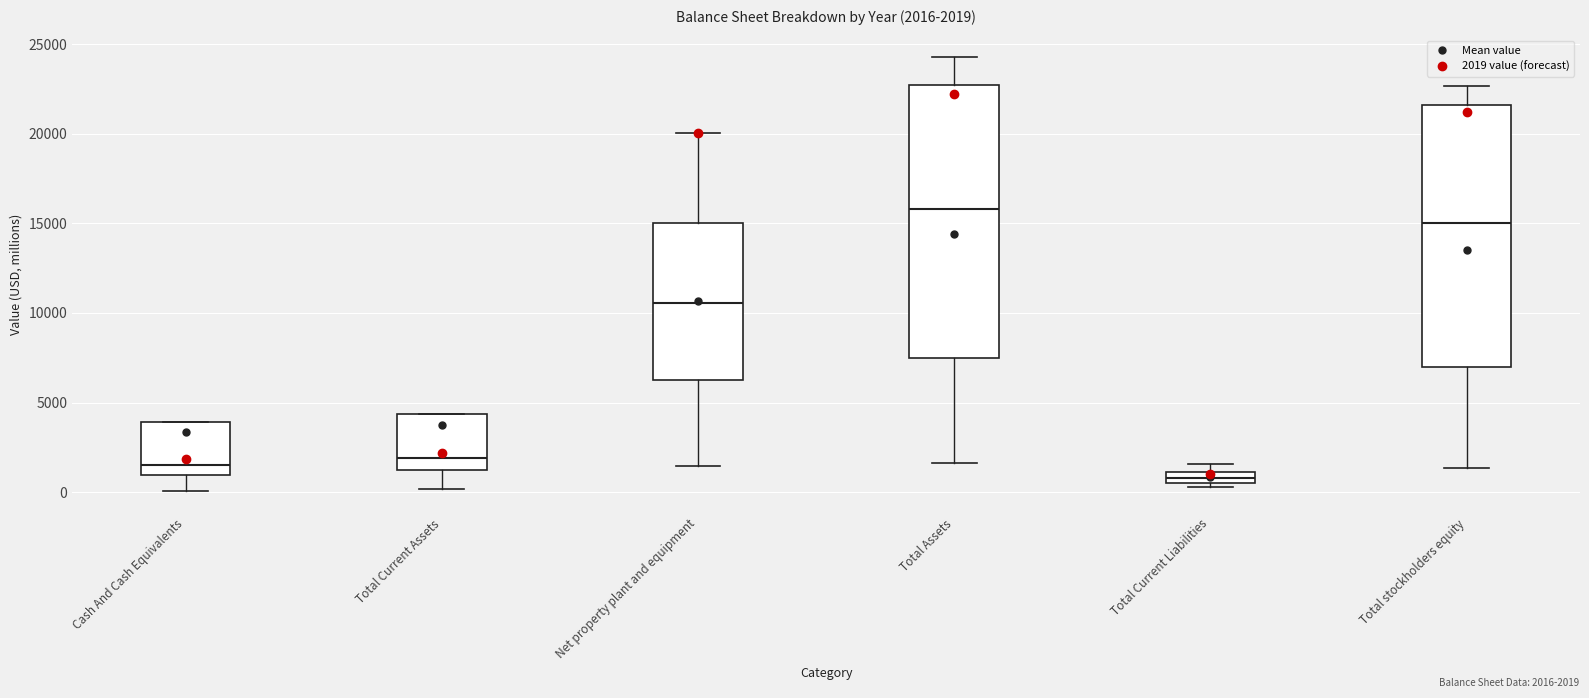

Which box has the highest median line?

Total Assets